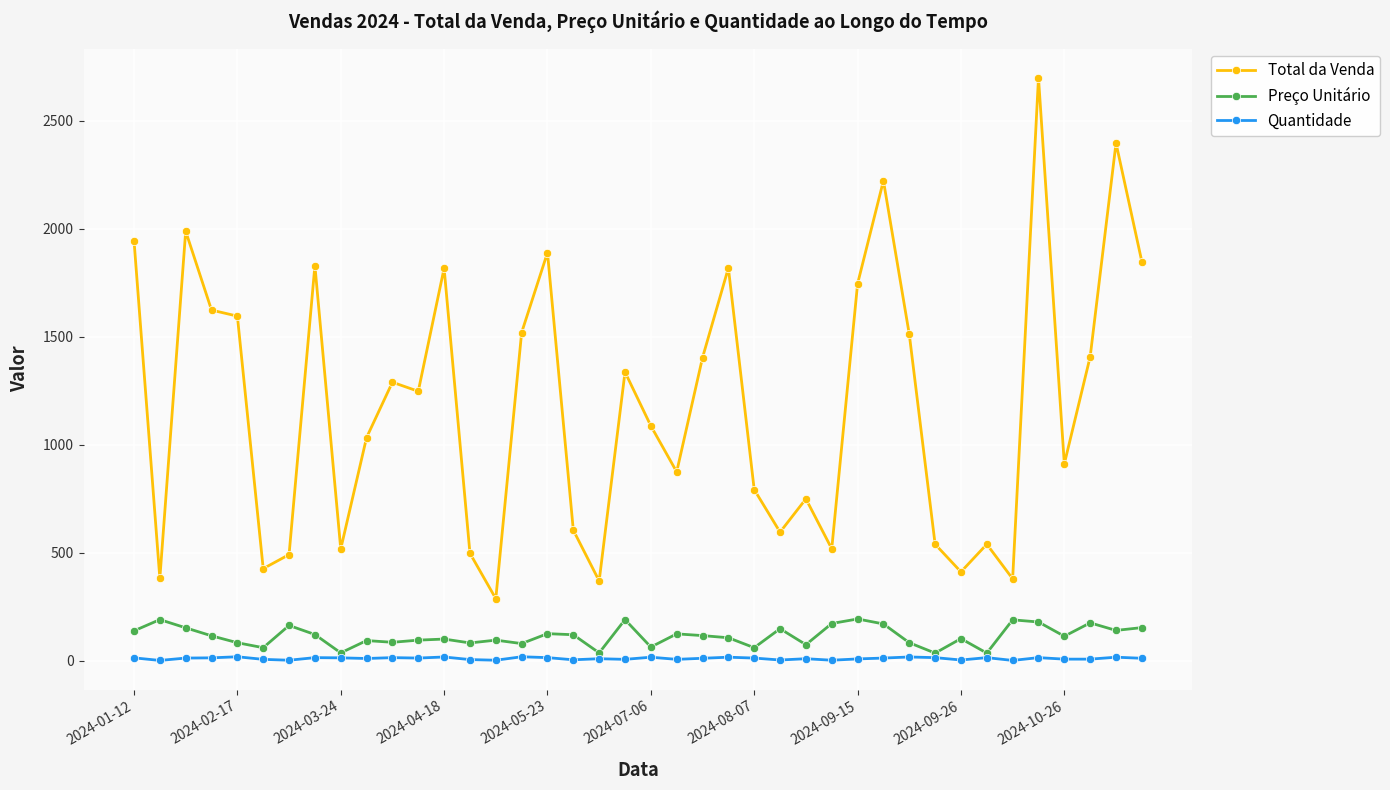

What is the difference between the second highest and minimum values in the Preço Unitário series?

155